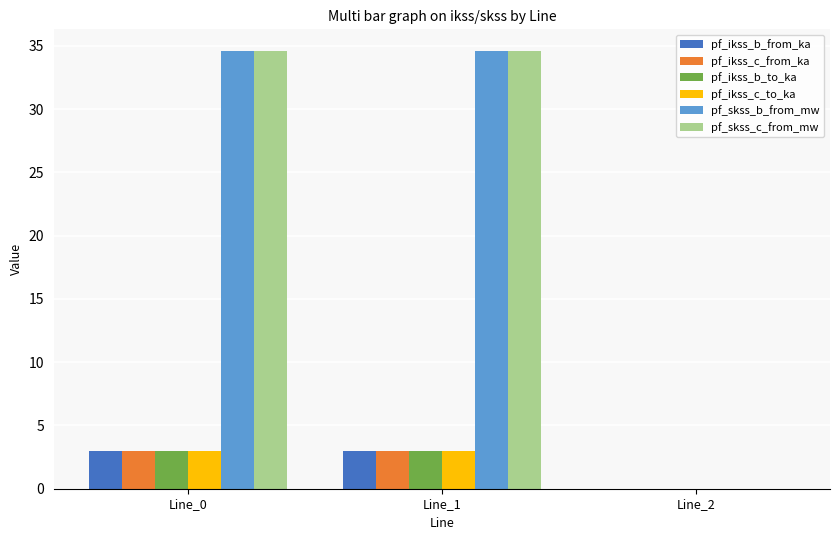

How many groups of bars are there?

3